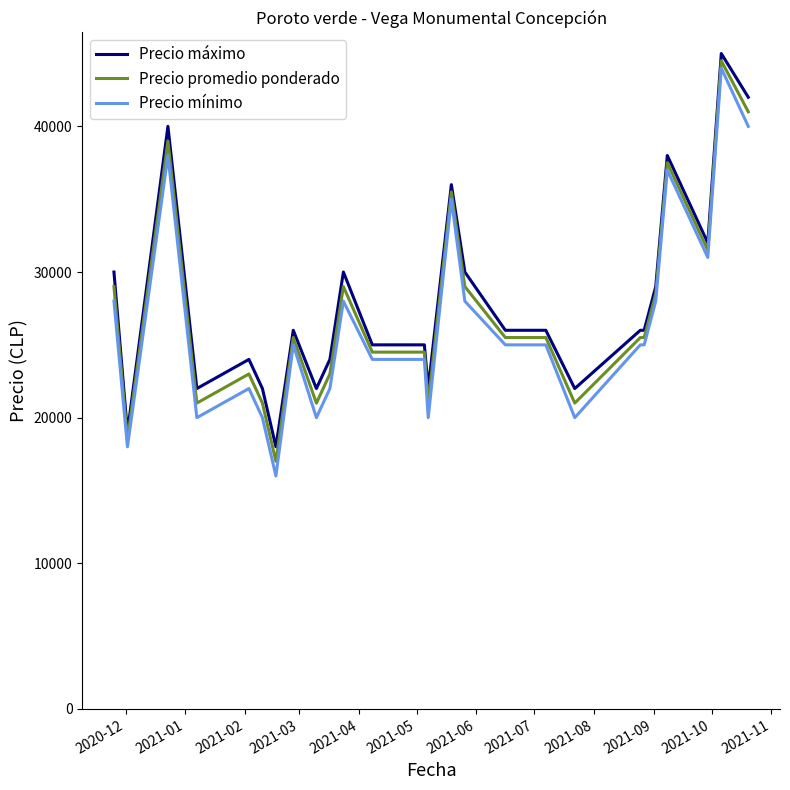

What is the lowest value of the Precio promedio ponderado series?

17000